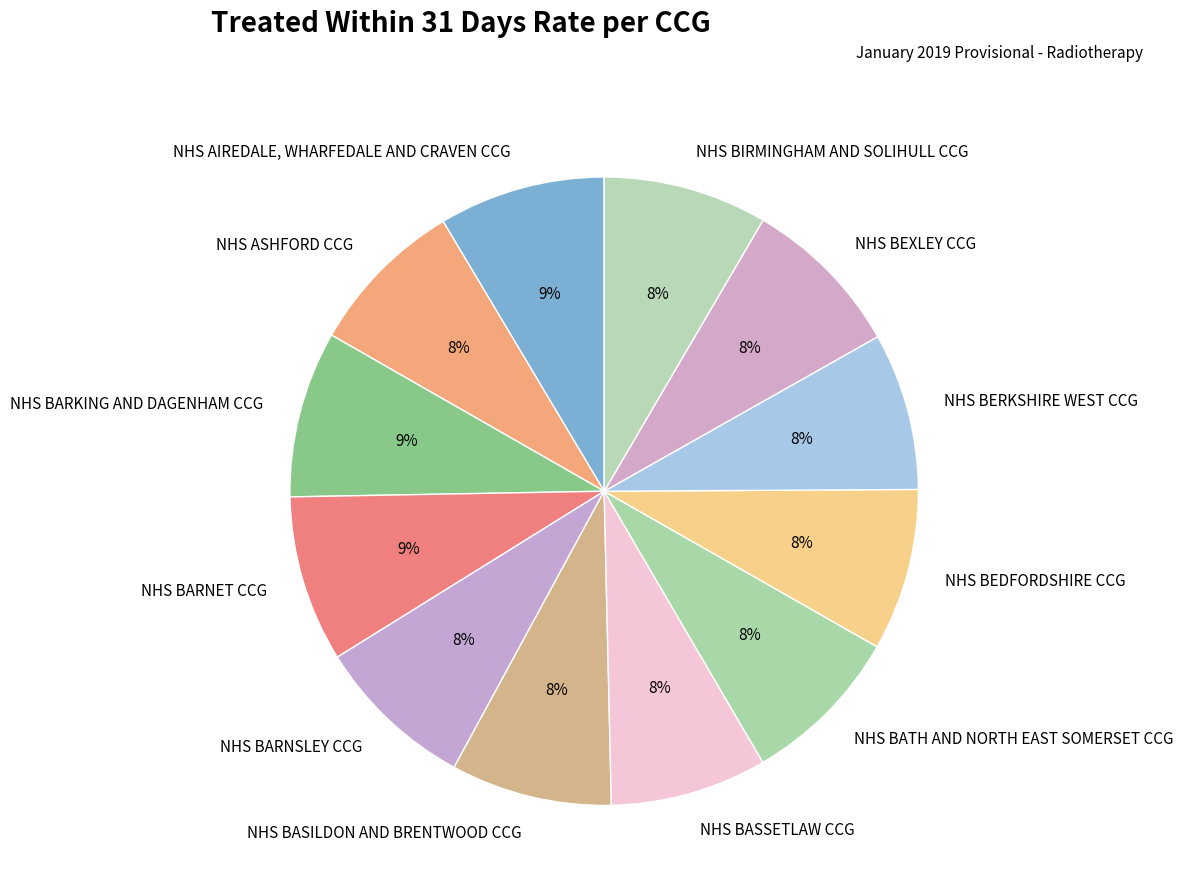

Is it true that NHS AIREDALE, WHARFEDALE AND CRAVEN CCG is 2% of the pie?

False